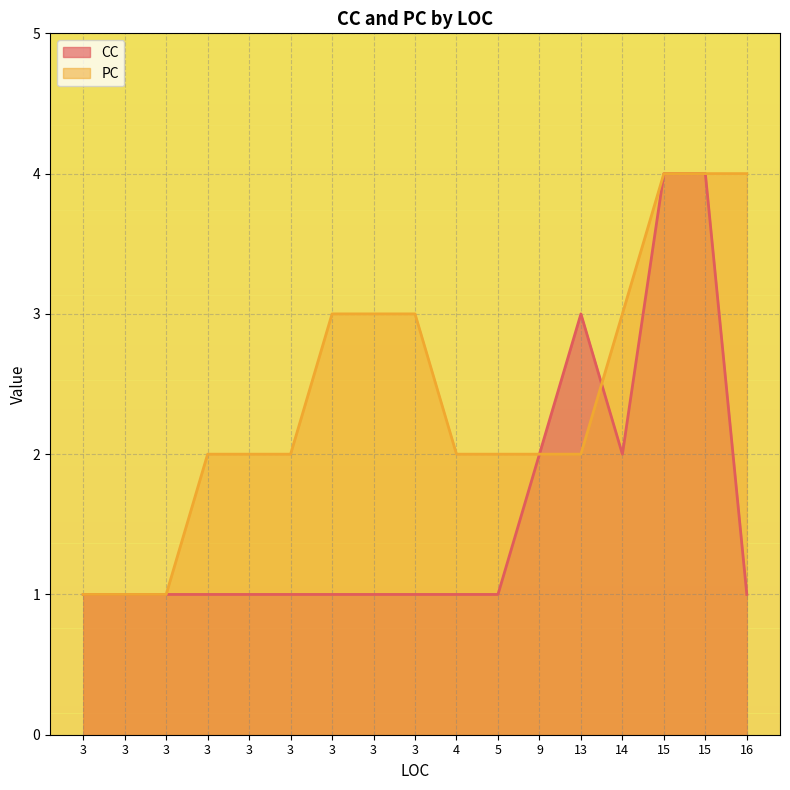

What is the difference between the second highest and second lowest values in the PC series?

3